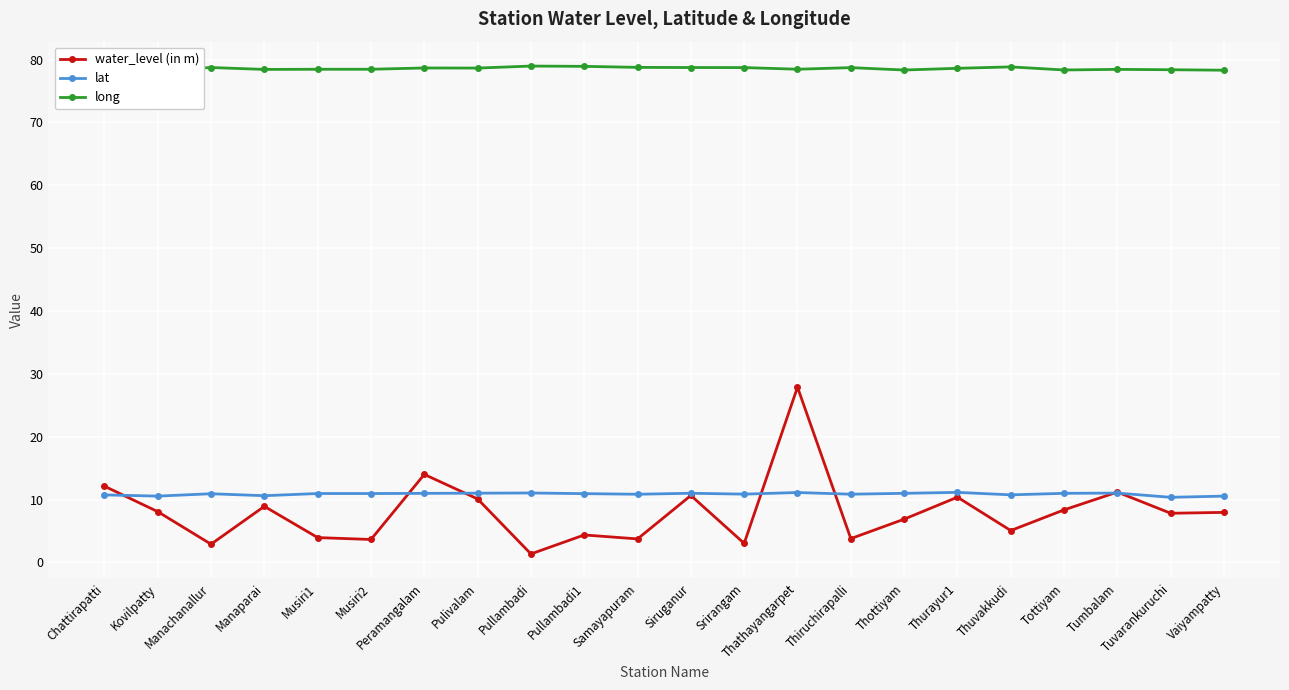

True or false: lat and long cross at least once.

False